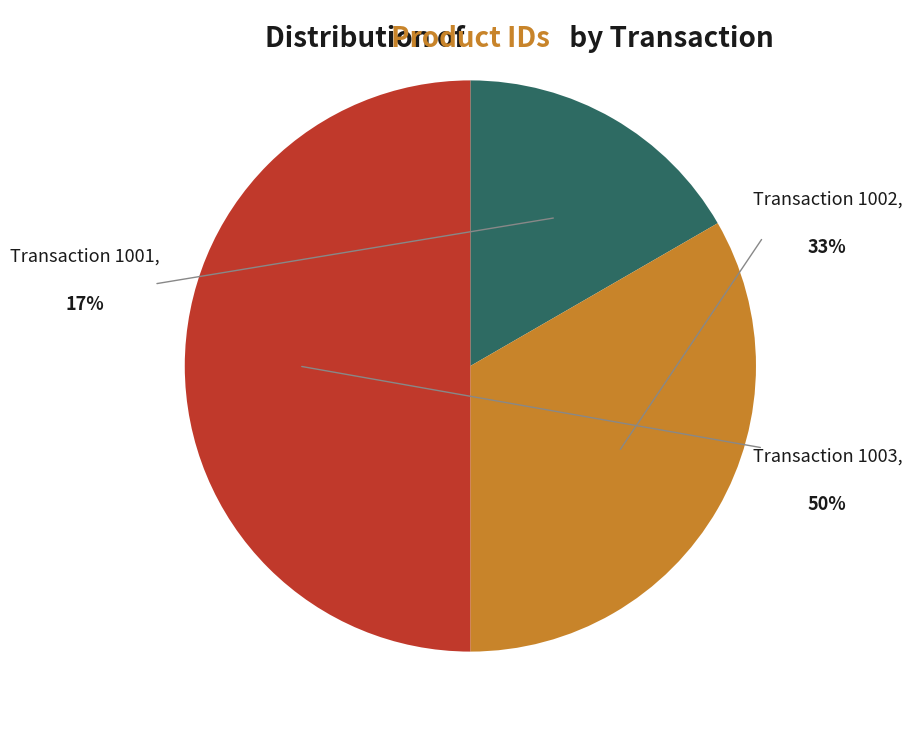

To the nearest percent, what percentage of the pie is 1003?

50%